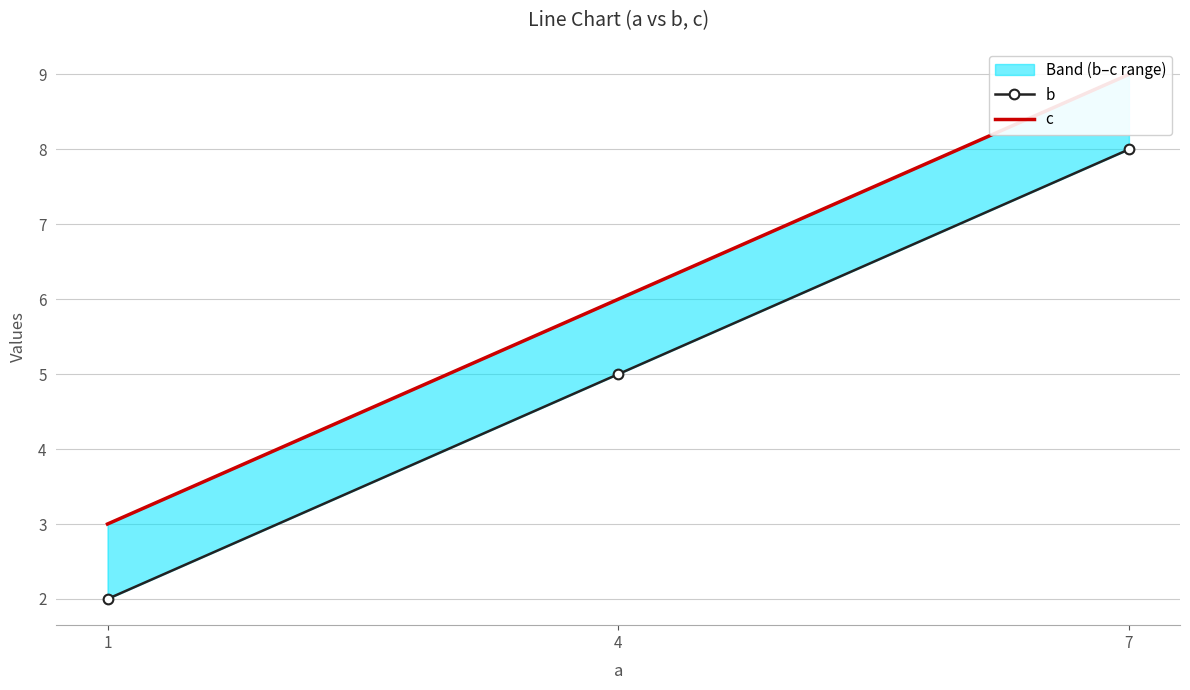

What is the total value across all series at 1?

5